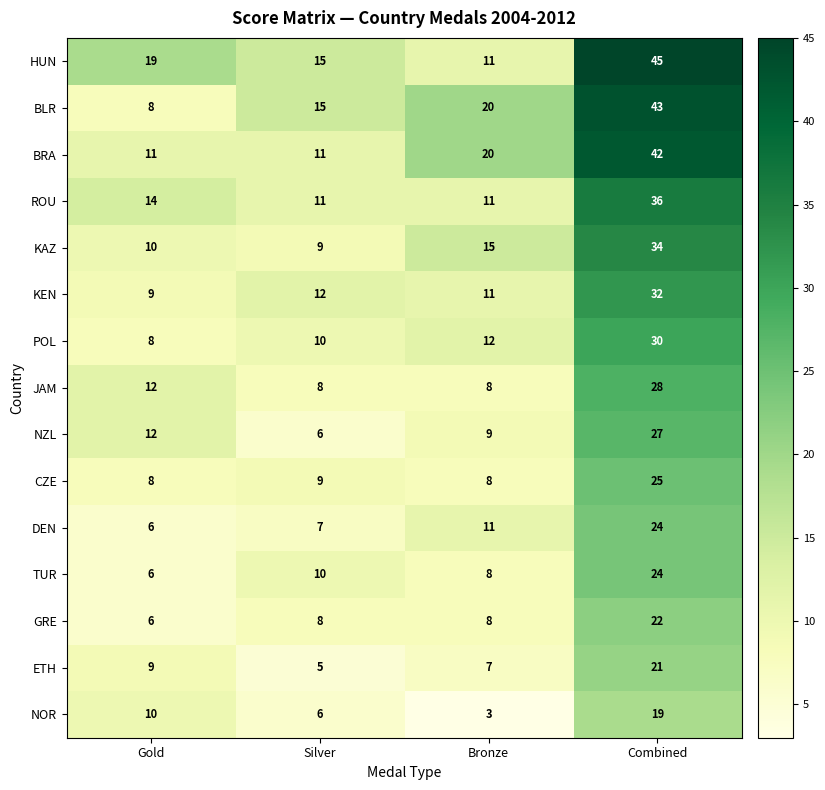

Which label corresponds to the smallest value in the chart?

Bronze